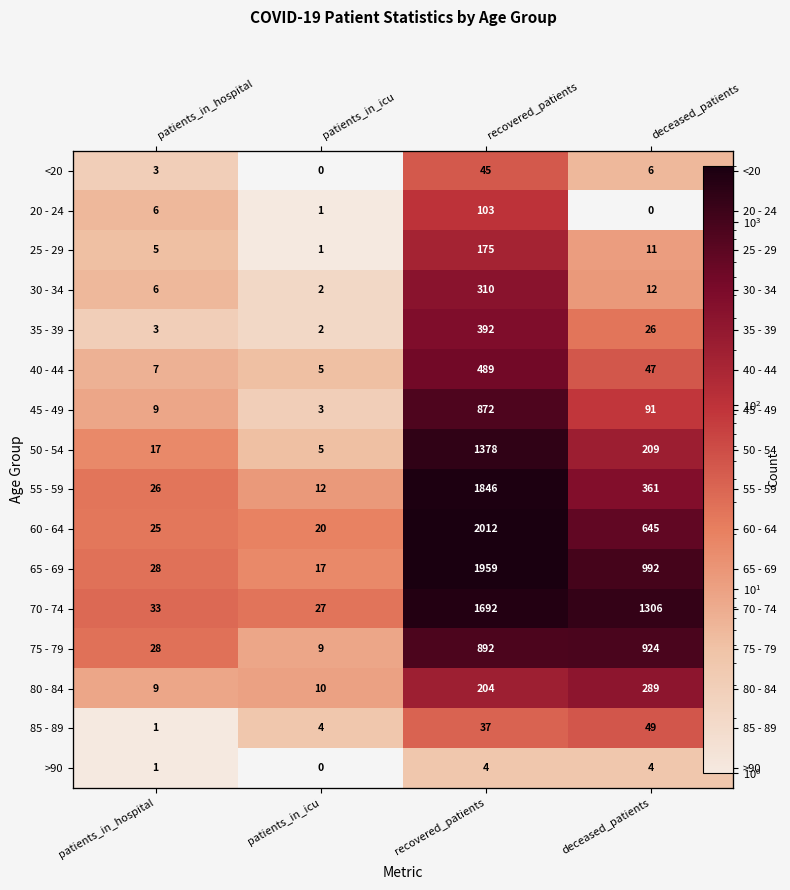

How many values in the 60 - 64 series are below 645?

2